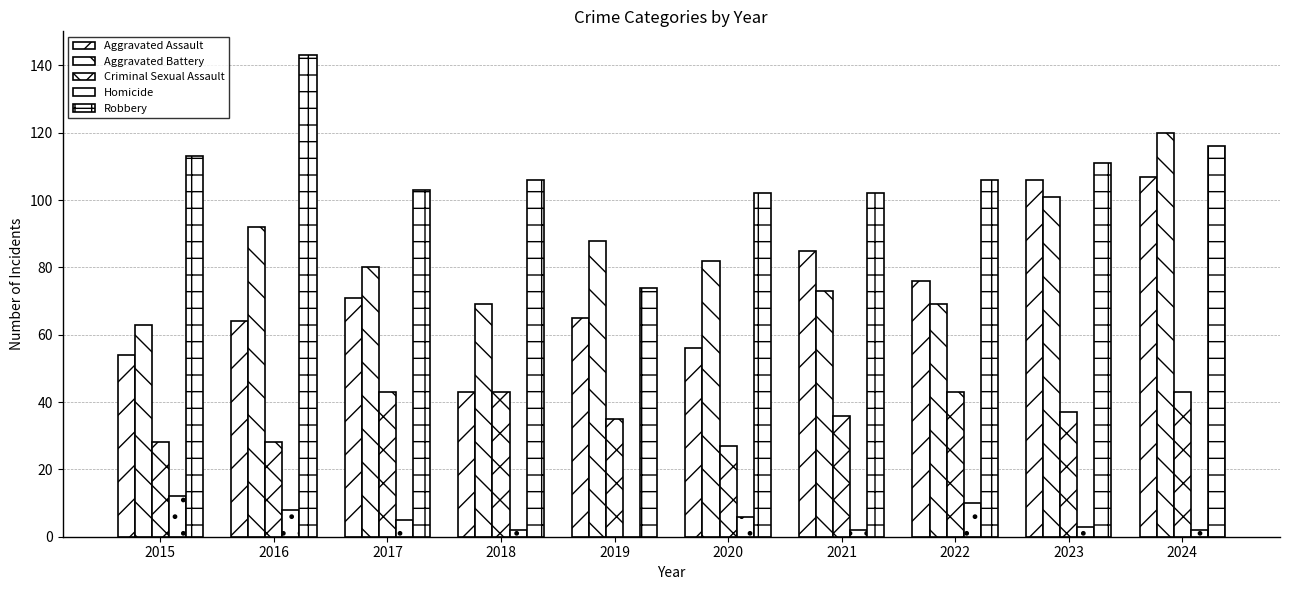

Does the chart contain stacked bars?

No